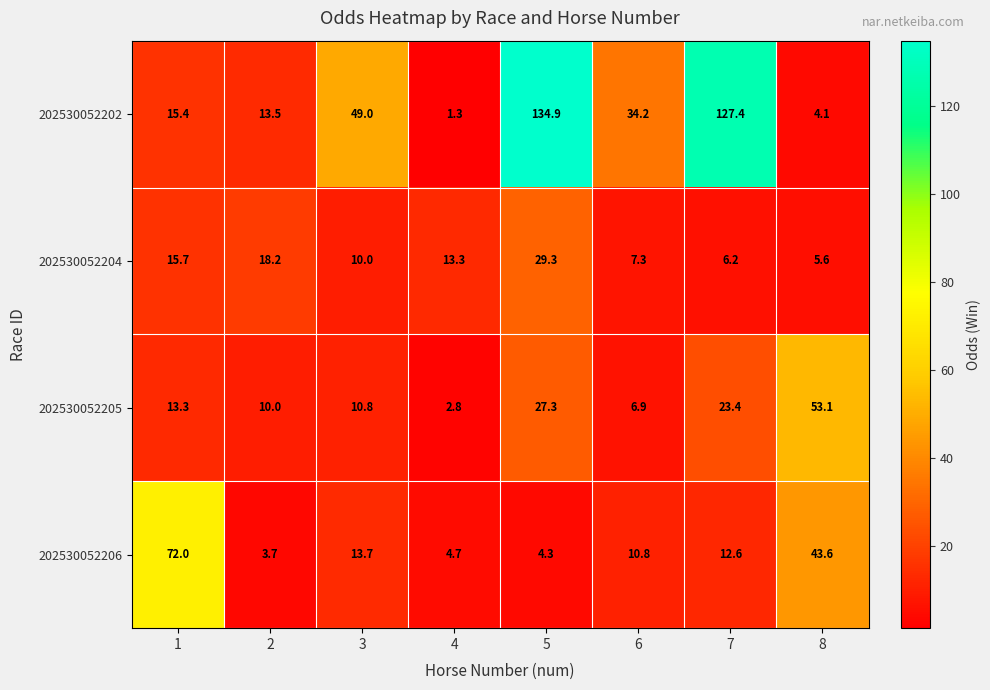

Where is 202530052205 nearest to the value 27?

5